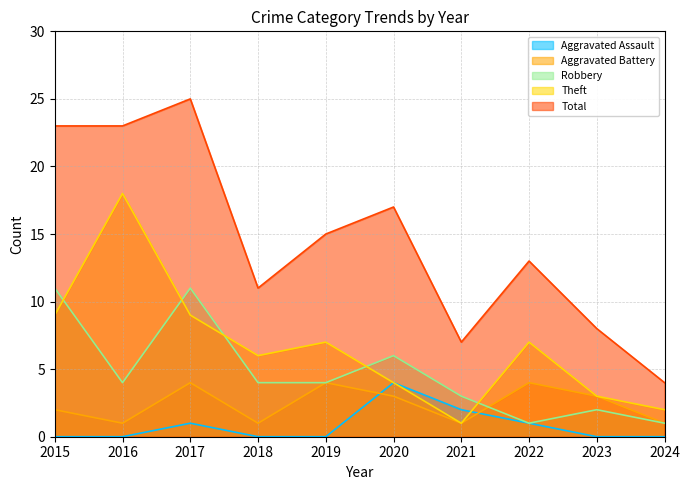

At which label does Total first exceed 15?

2015